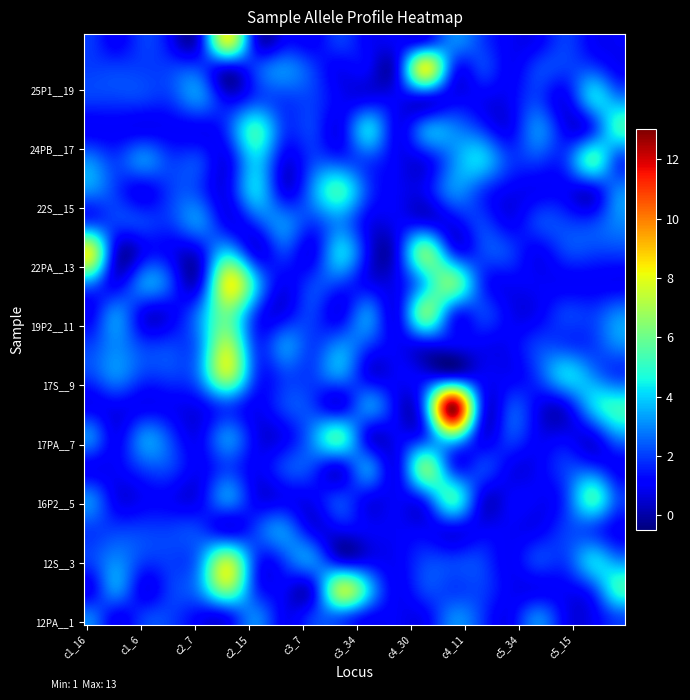

Which series has the largest total across all categories?

12PB__2